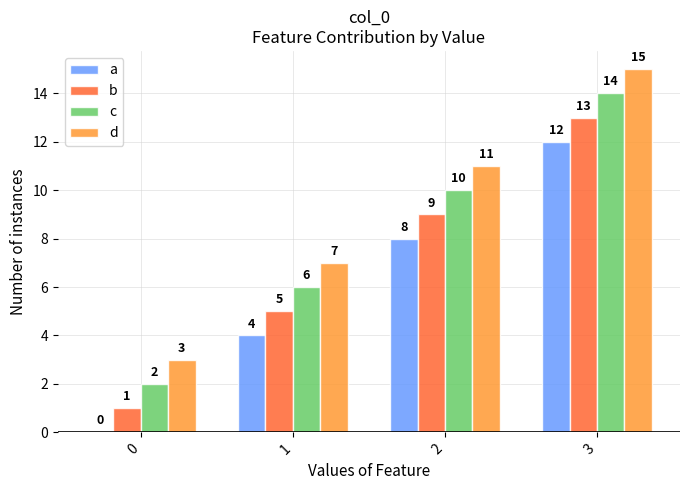

What is the sum of the c values at 0 and 1?

8